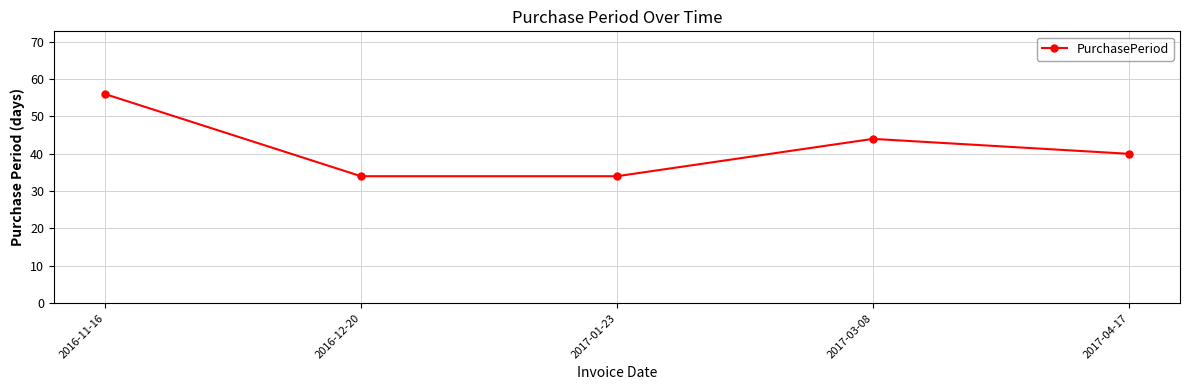

How many categories are shown in the chart?

5